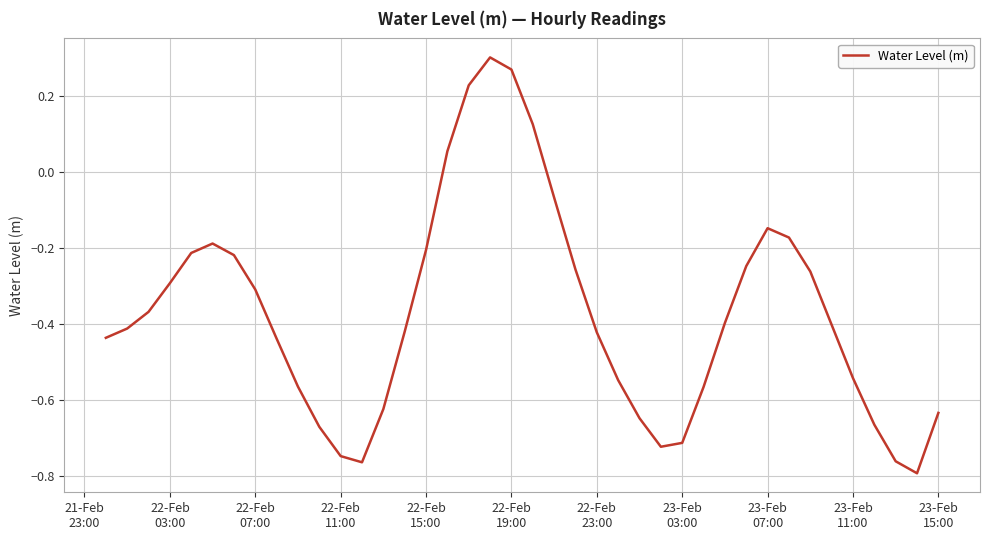

What is the difference between the maximum and minimum values?

1.1